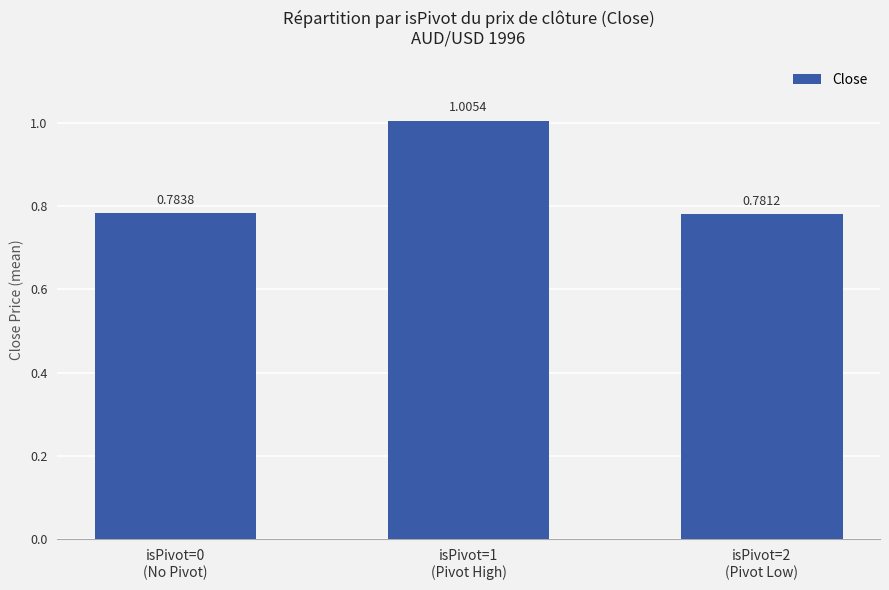

What position from the left is isPivot=0
(No Pivot)?

1